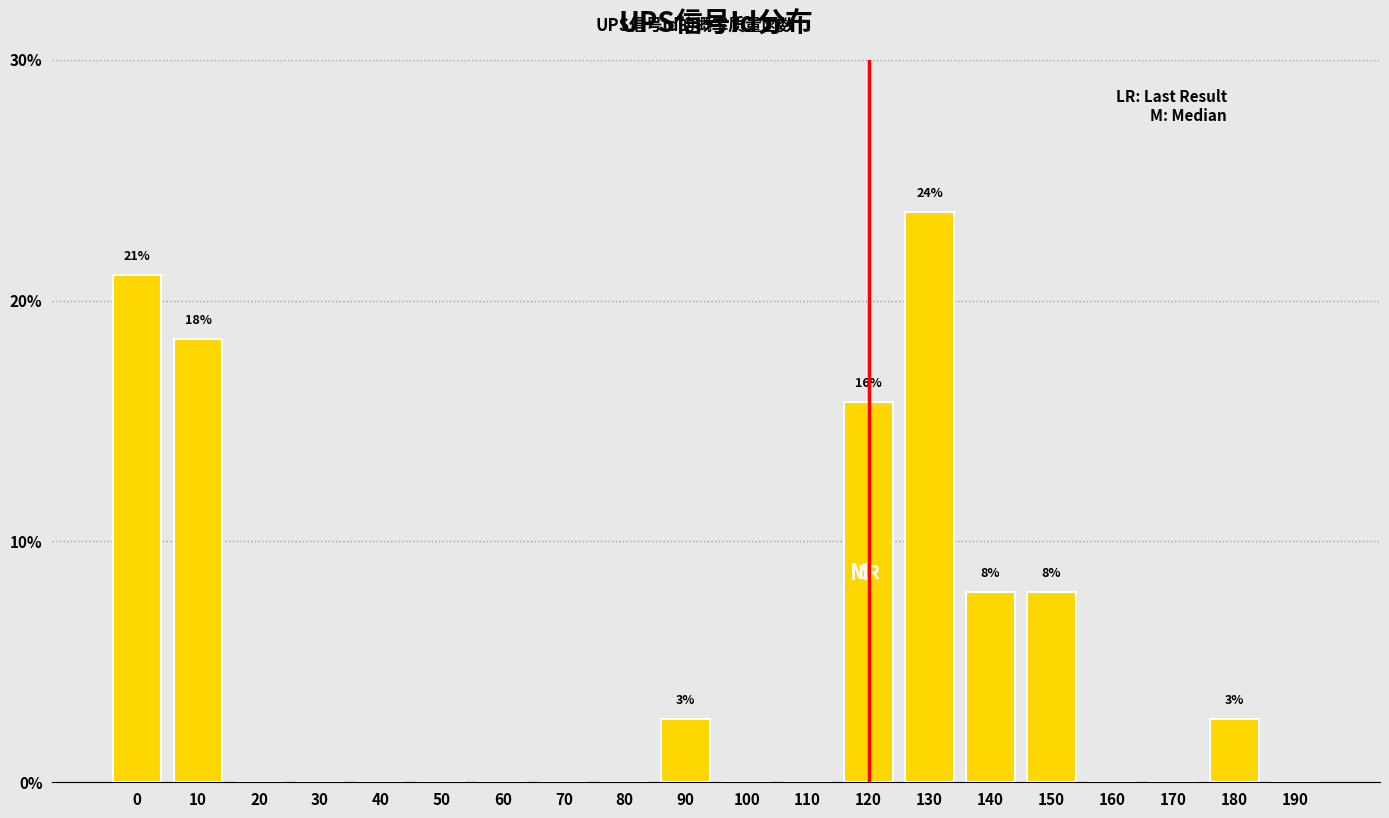

Reading left to right, extract all data points from this chart.

0=21.1	10=18.4	20=0.0	30=0.0	40=0.0	50=0.0	60=0.0	70=0.0	80=0.0	90=2.6	100=0.0	110=0.0	120=15.8	130=23.7	140=7.9	150=7.9	160=0.0	170=0.0	180=2.6	190=0.0